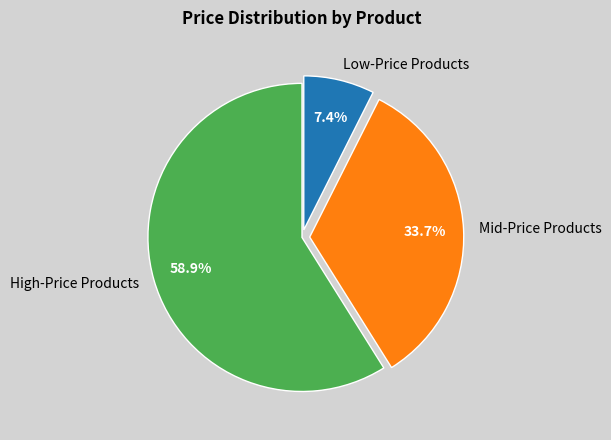

Count the number of slices in the pie.

3